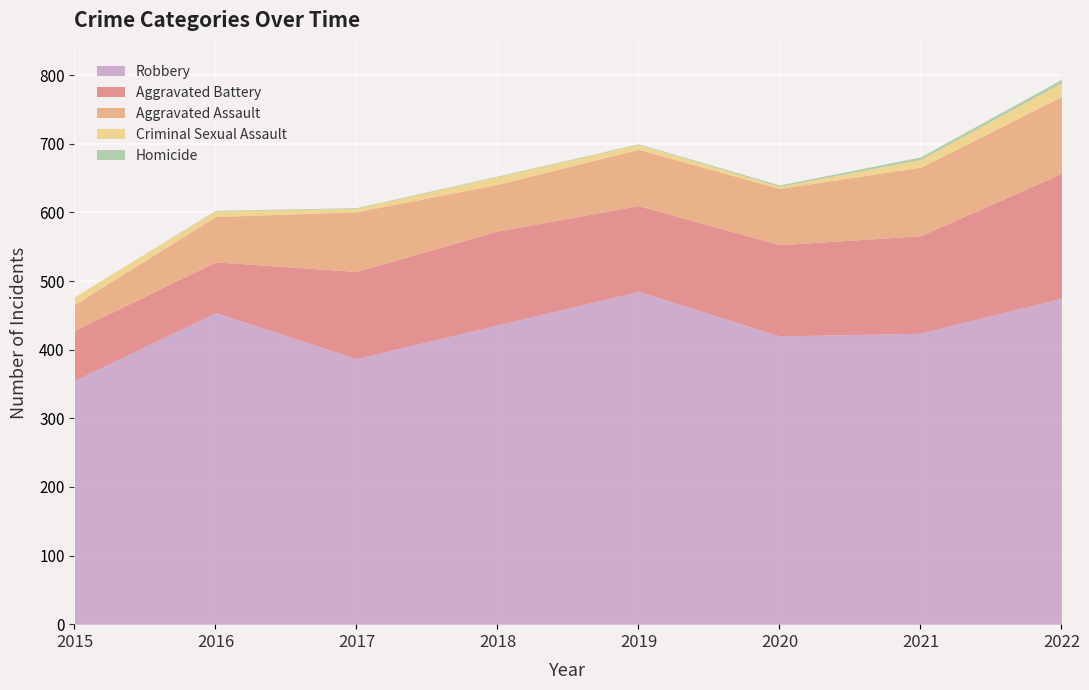

At which label is Aggravated Assault closest to 75?

2018